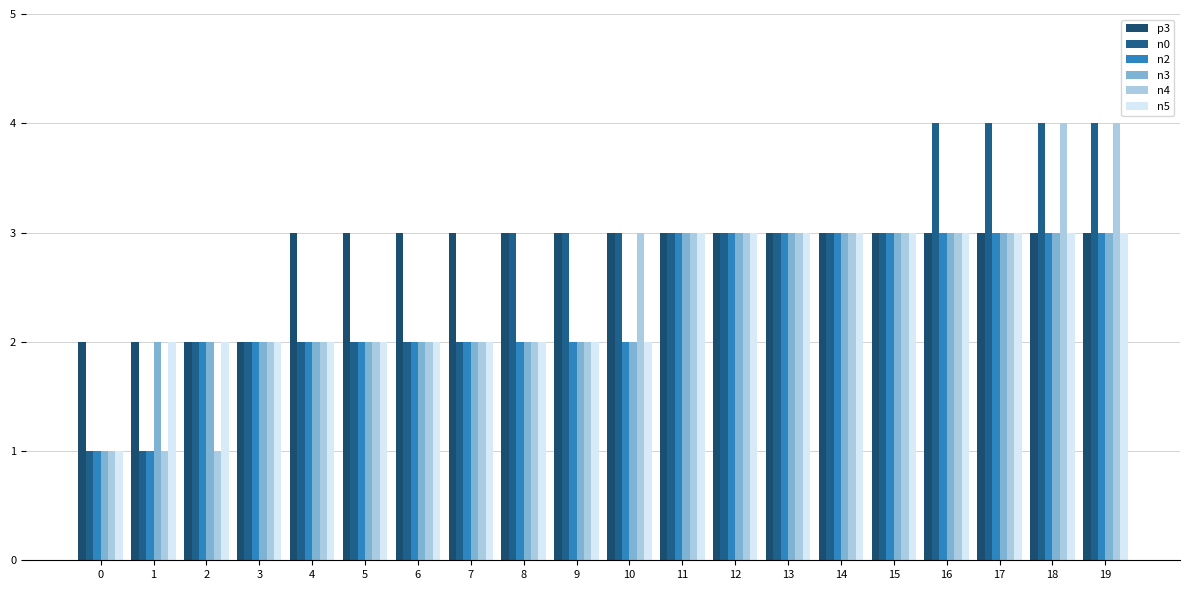

Which series has the largest range (max minus min)?

n0